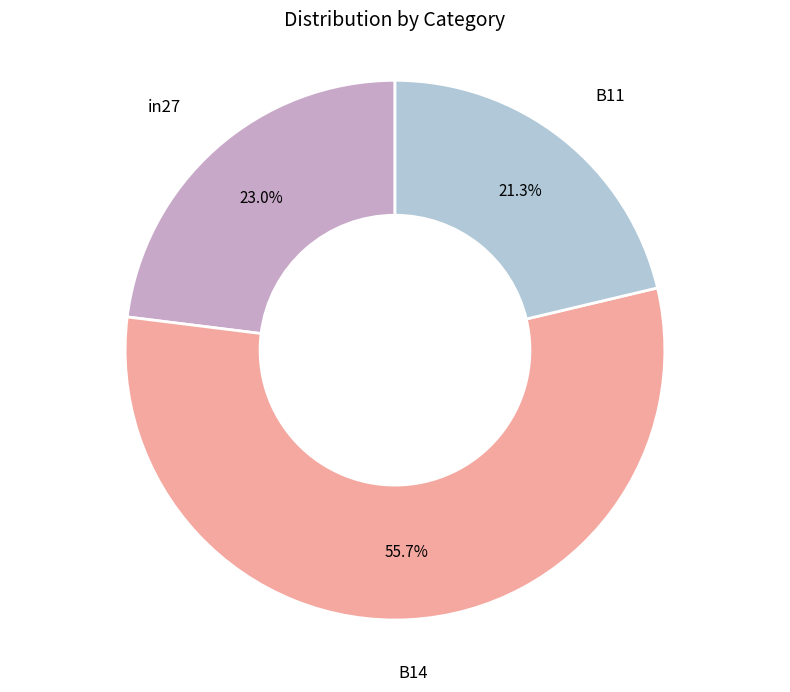

What percentage do in27 and B11 together represent?

44.3%